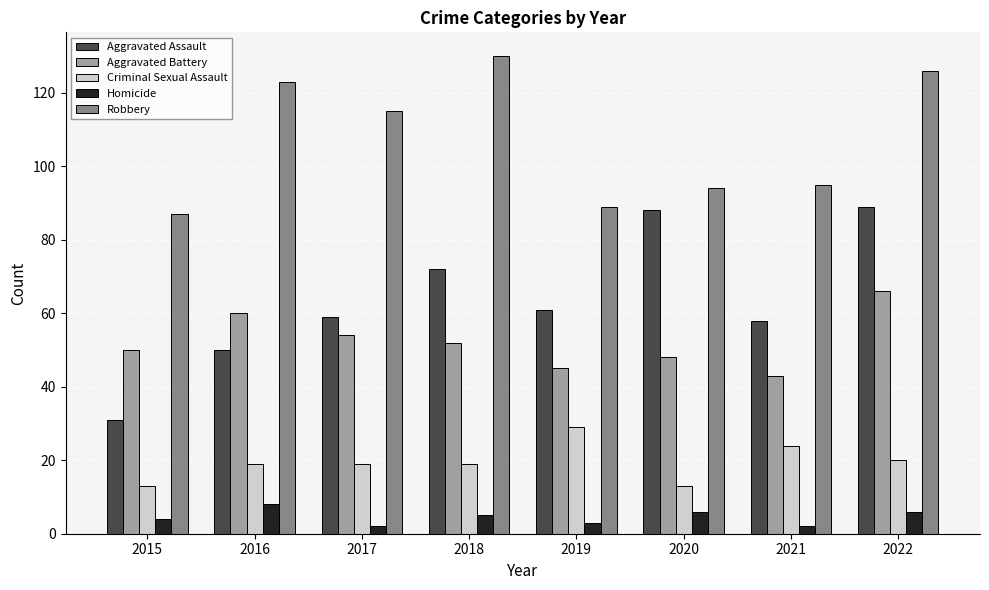

At how many categories does at least one series exceed 16?

8